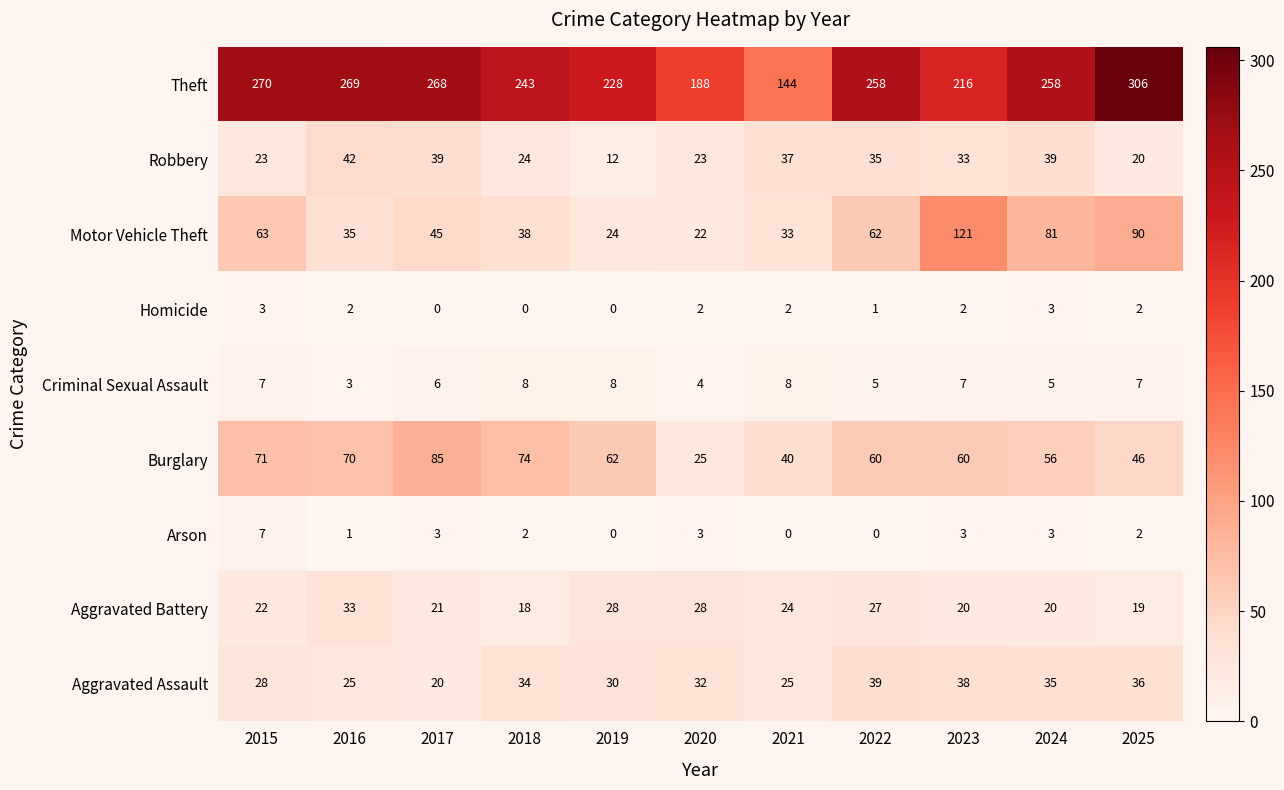

What is the sum of the Aggravated Assault values at 2018 and 2024?

69